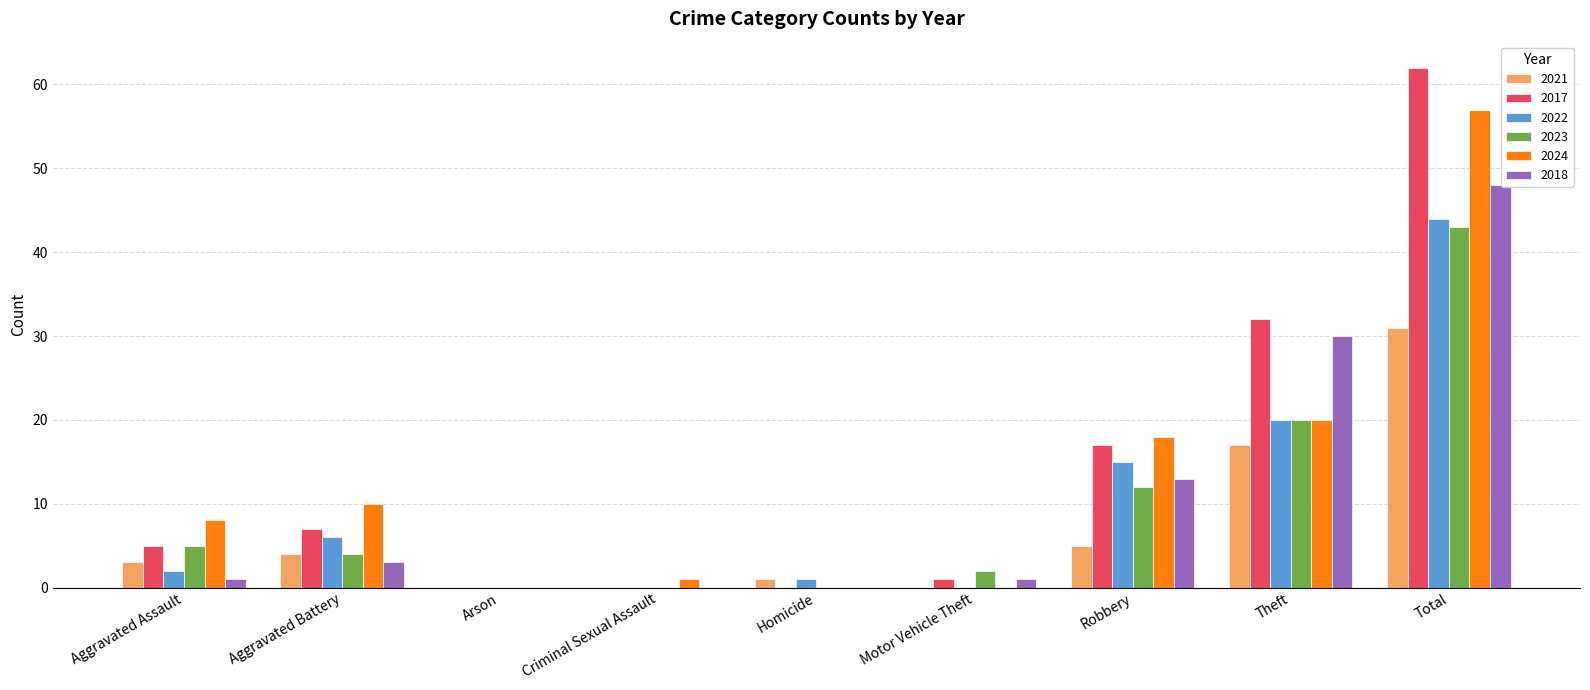

Reading left to right, transcribe all the data shown in this chart.

2021: Aggravated Assault=3	Aggravated Battery=4	Arson=0	Criminal Sexual Assault=0	Homicide=1	Motor Vehicle Theft=0	Robbery=5	Theft=17	Total=31
2017: Aggravated Assault=5	Aggravated Battery=7	Arson=0	Criminal Sexual Assault=0	Homicide=0	Motor Vehicle Theft=1	Robbery=17	Theft=32	Total=62
2022: Aggravated Assault=2	Aggravated Battery=6	Arson=0	Criminal Sexual Assault=0	Homicide=1	Motor Vehicle Theft=0	Robbery=15	Theft=20	Total=44
2023: Aggravated Assault=5	Aggravated Battery=4	Arson=0	Criminal Sexual Assault=0	Homicide=0	Motor Vehicle Theft=2	Robbery=12	Theft=20	Total=43
2024: Aggravated Assault=8	Aggravated Battery=10	Arson=0	Criminal Sexual Assault=1	Homicide=0	Motor Vehicle Theft=0	Robbery=18	Theft=20	Total=57
2018: Aggravated Assault=1	Aggravated Battery=3	Arson=0	Criminal Sexual Assault=0	Homicide=0	Motor Vehicle Theft=1	Robbery=13	Theft=30	Total=48